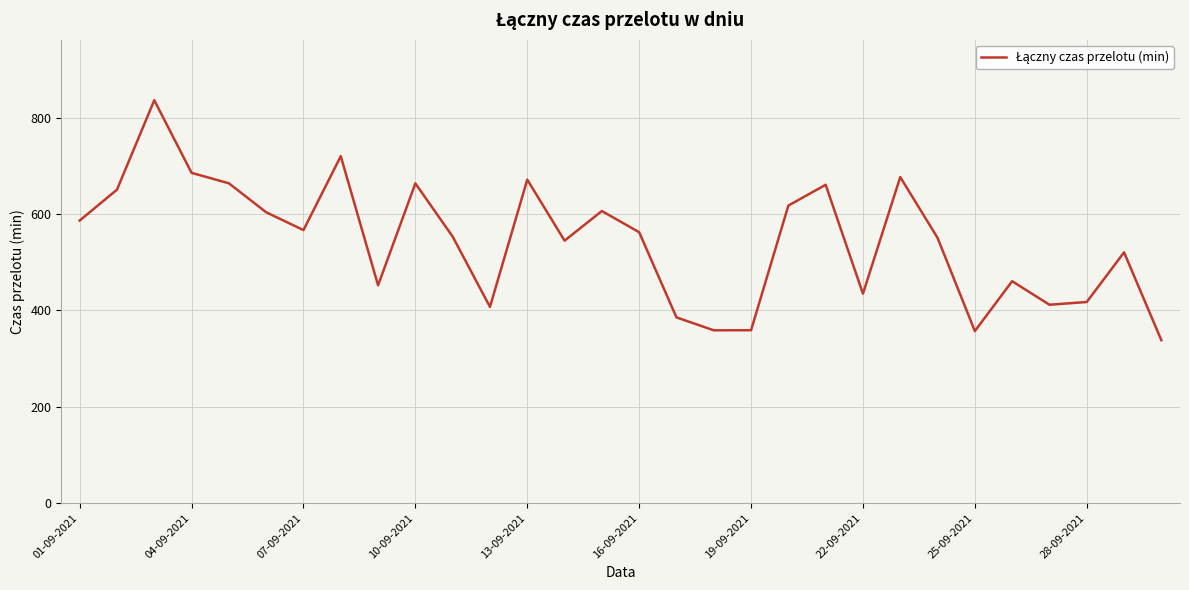

What is the greatest value displayed?

836.7